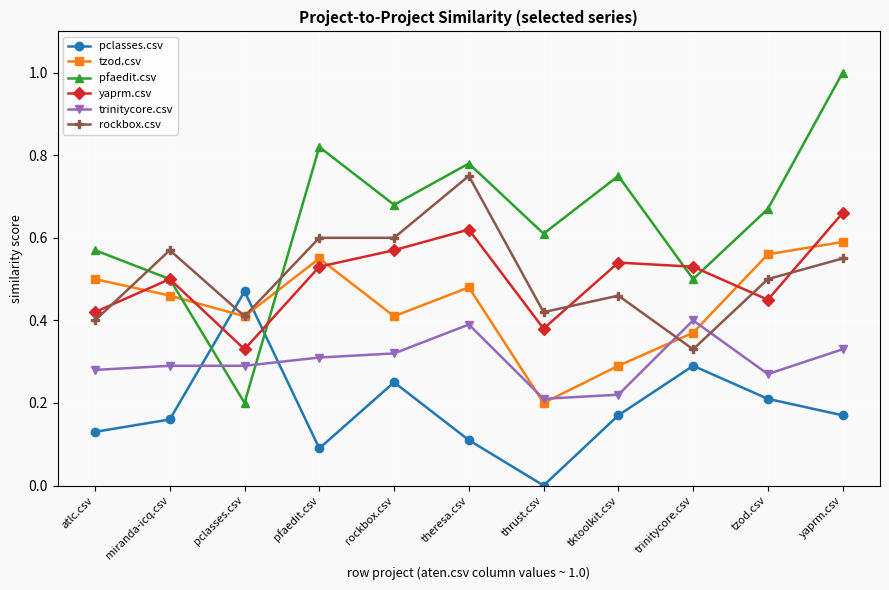

Where is the first local minimum for rockbox.csv?

pclasses.csv